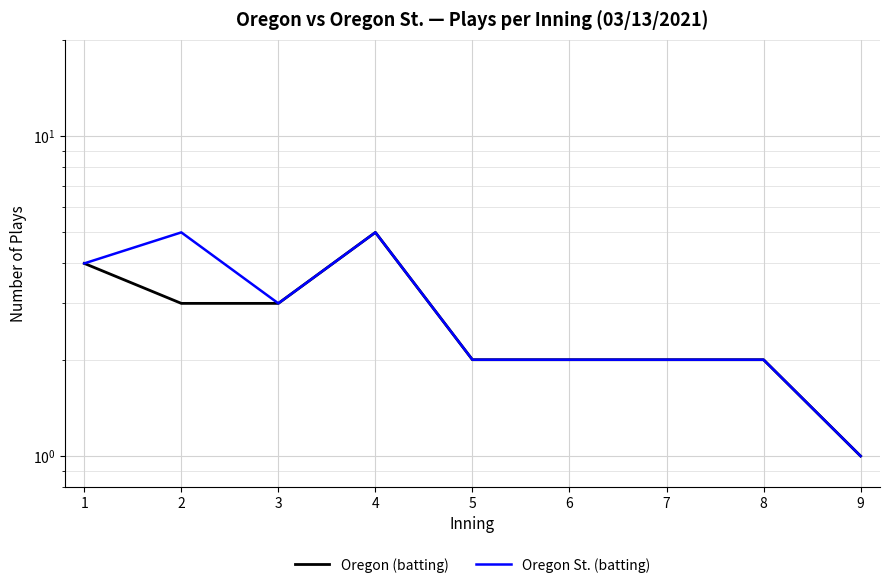

Between 4 and 3, which is larger?

4